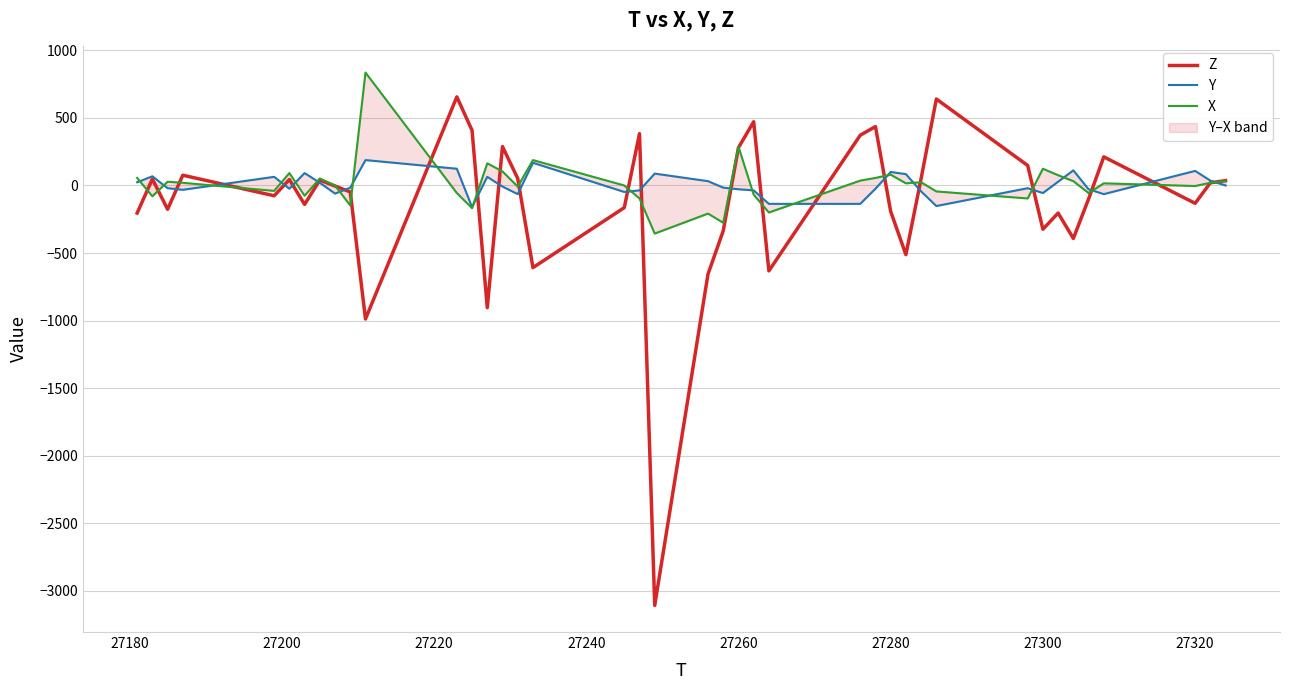

At 27280, list the series in order from smallest to largest.

Z, X, Y